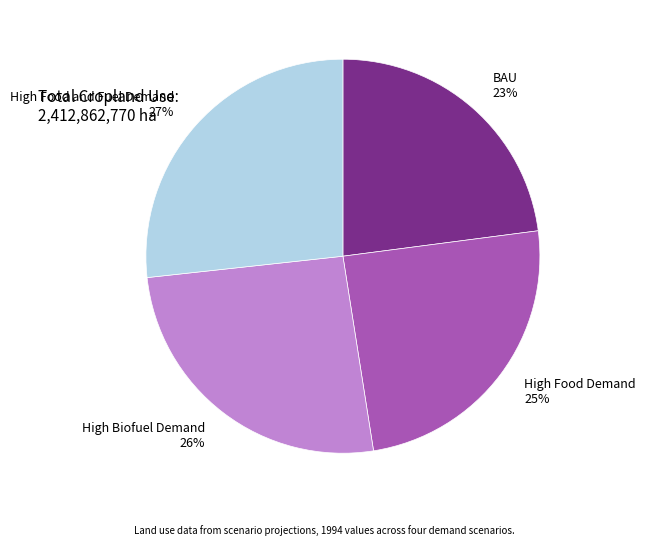

To the nearest percent, what portion does High Food Demand represent?

25%